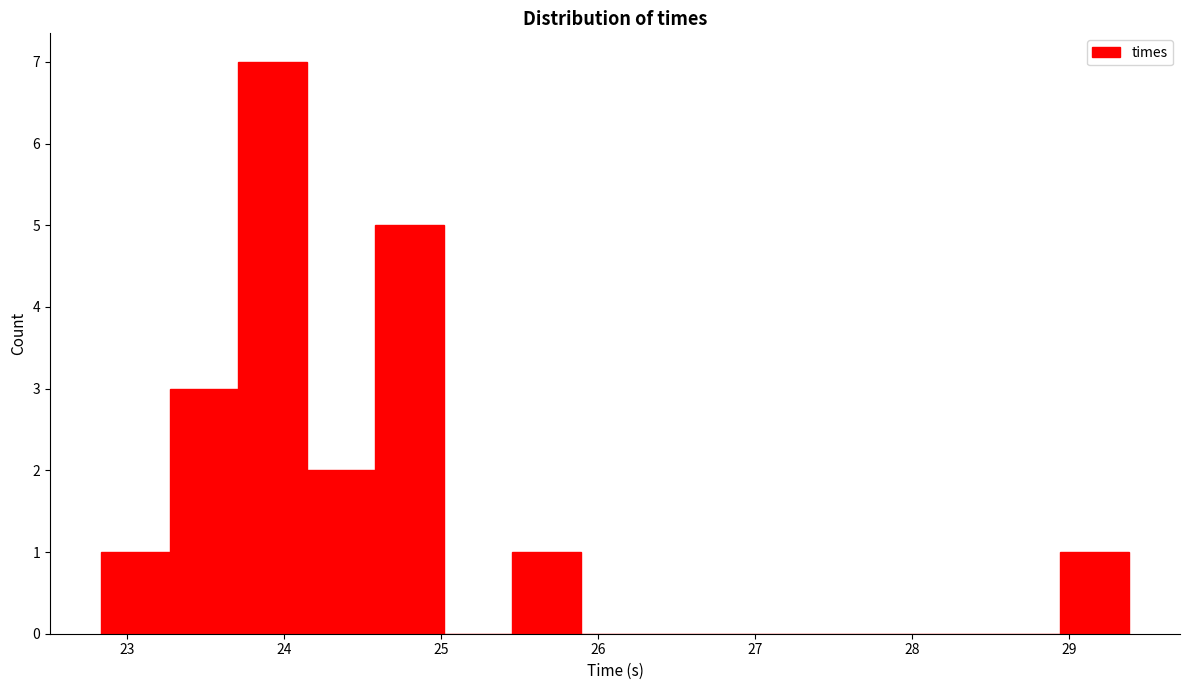

Which range on the x-axis has the tallest bar?

23.7 to 24.1